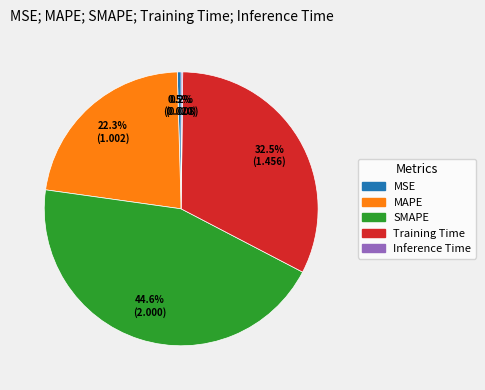

Which slice is the largest?

SMAPE